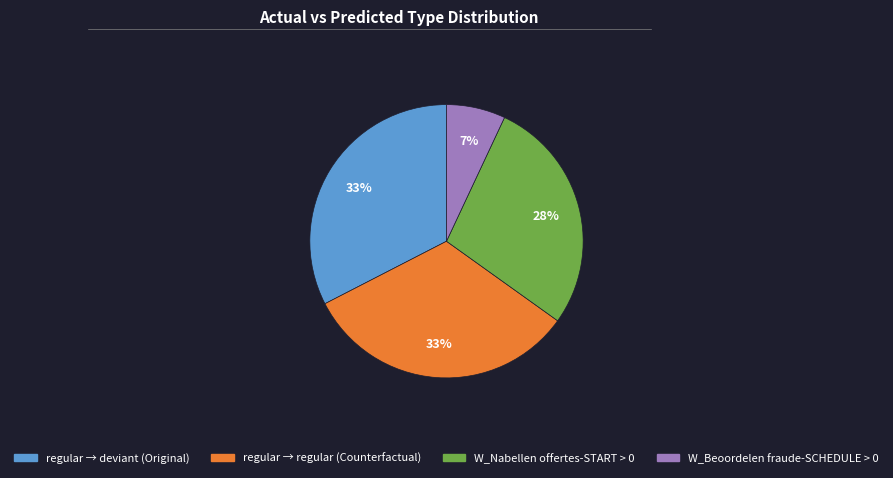

Does any single category account for the majority?

No